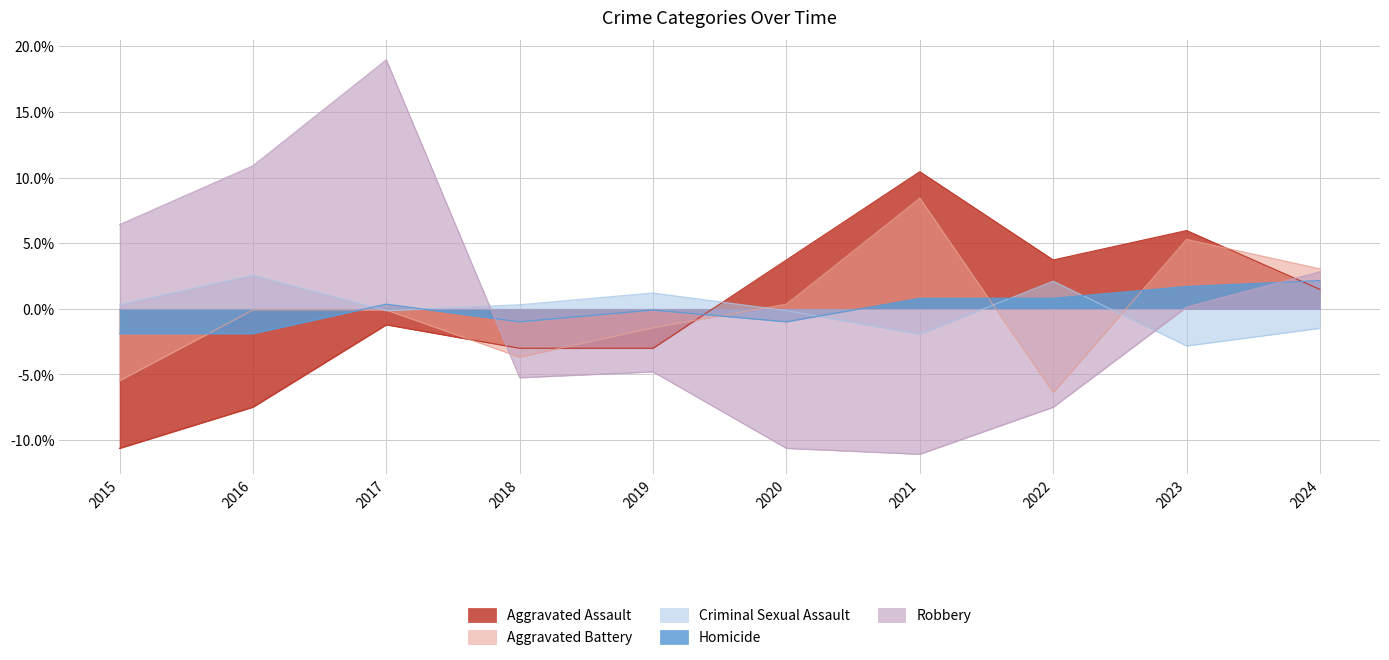

True or false: Aggravated Battery has more than 2 interior local peaks.

False